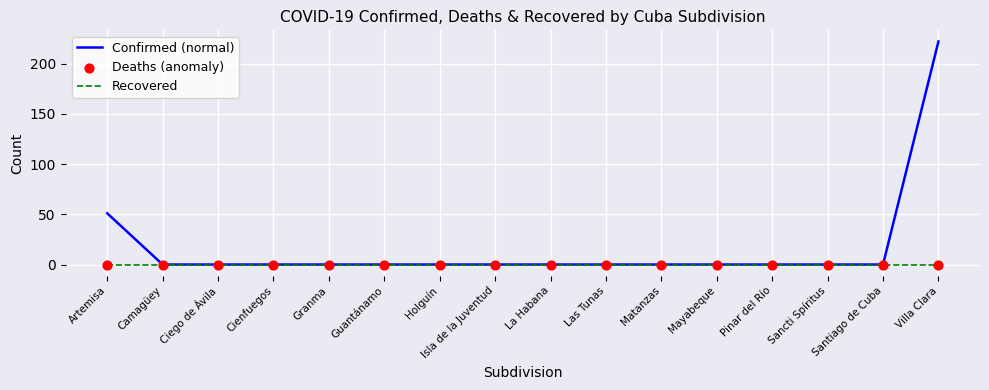

Which series has the largest total across all categories?

Confirmed (normal)